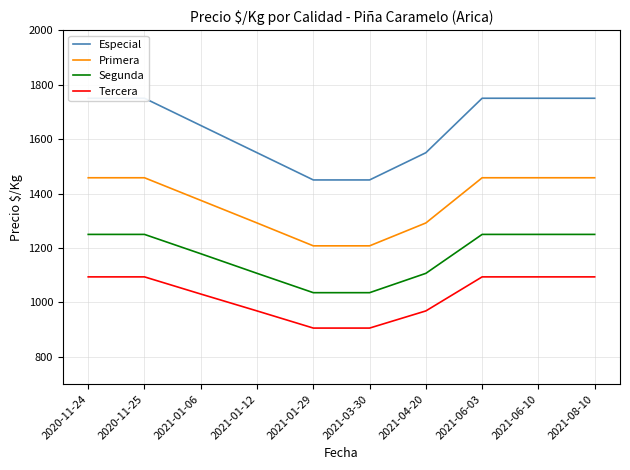

Which series has the largest total across all categories?

Especial